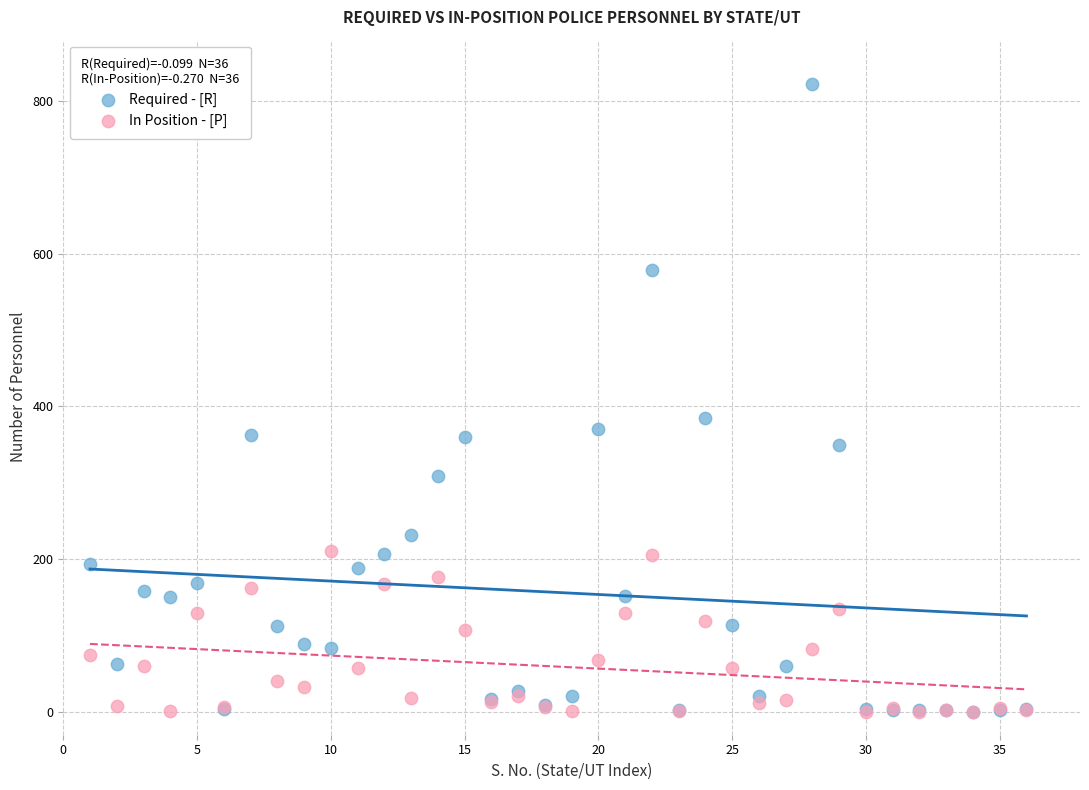

In the Required - [R] series, what Y value is closest to 411?

385